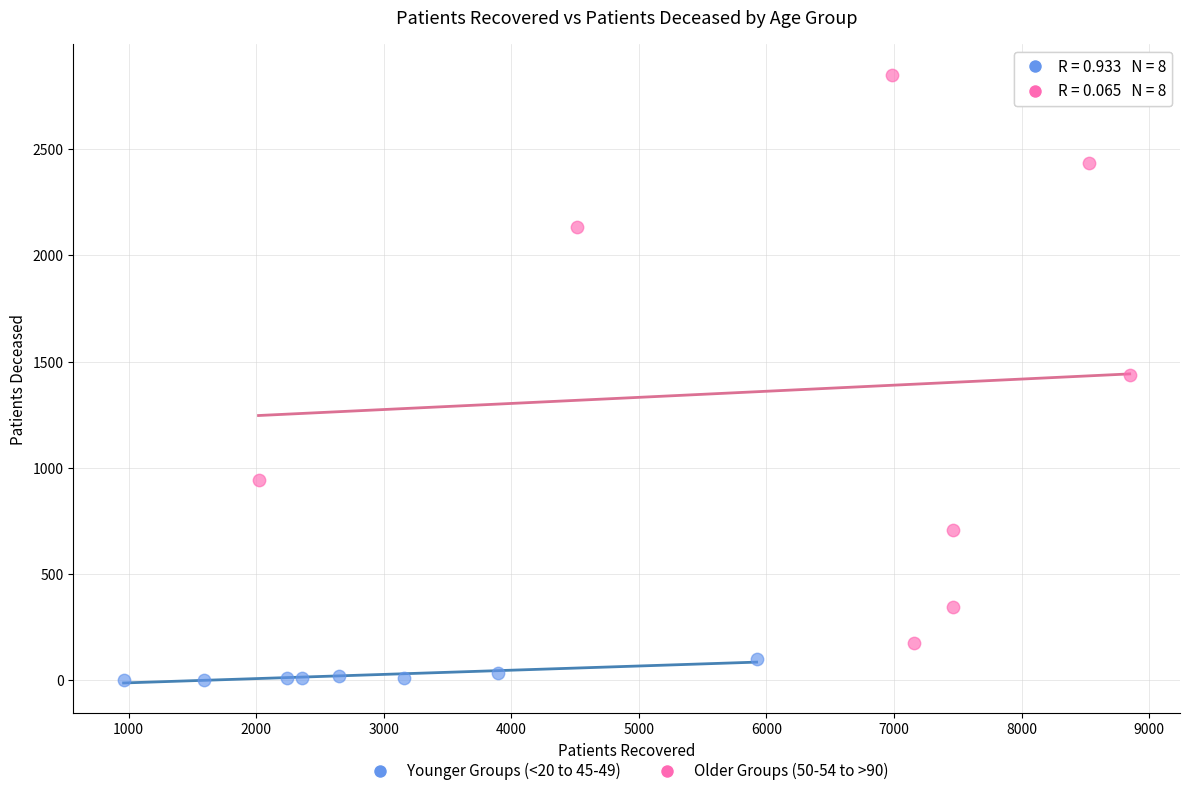

What are all the series names shown in the legend?

Younger Groups (<20 to 45-49), Older Groups (50-54 to >90)